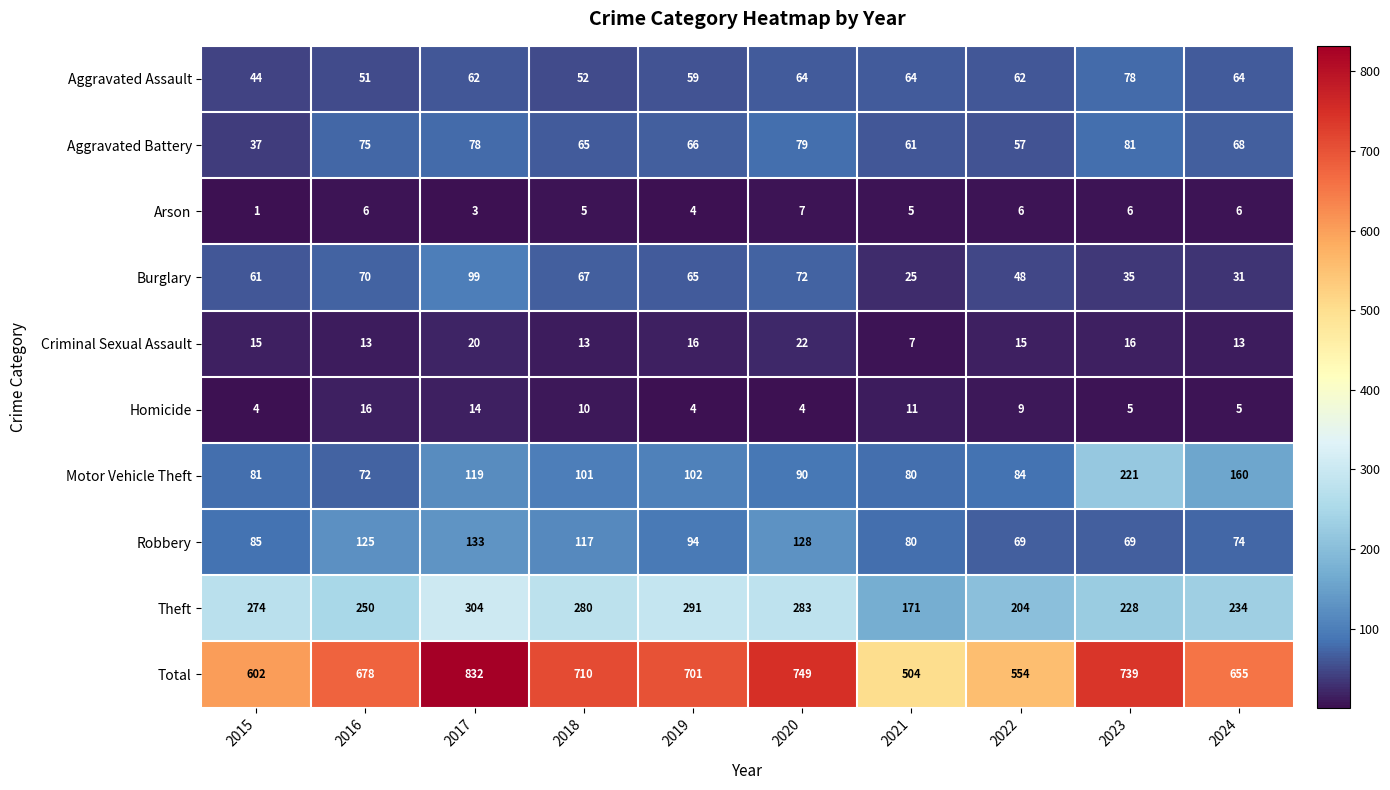

Where does the Motor Vehicle Theft series first go above 101?

2017